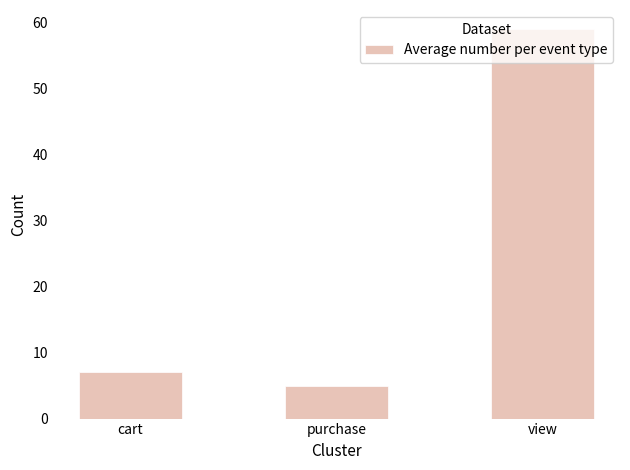

What is the maximum value shown in the chart?

59